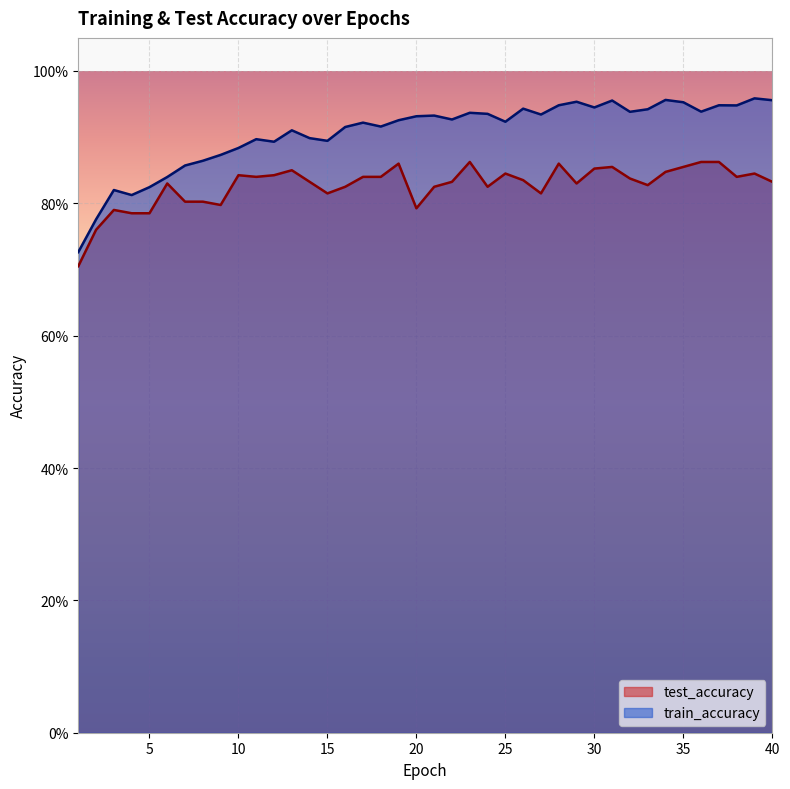

What are all the series names shown in the legend?

test_accuracy, train_accuracy